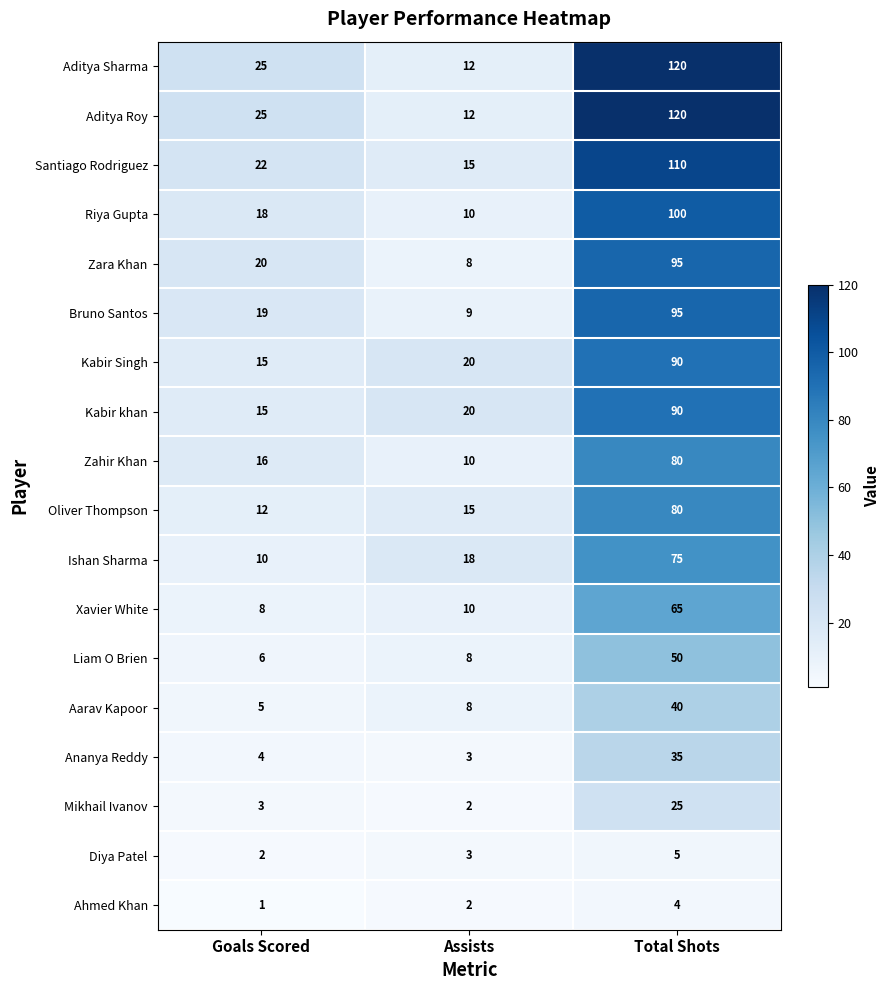

At which category is the sum across all series the highest?

Total Shots